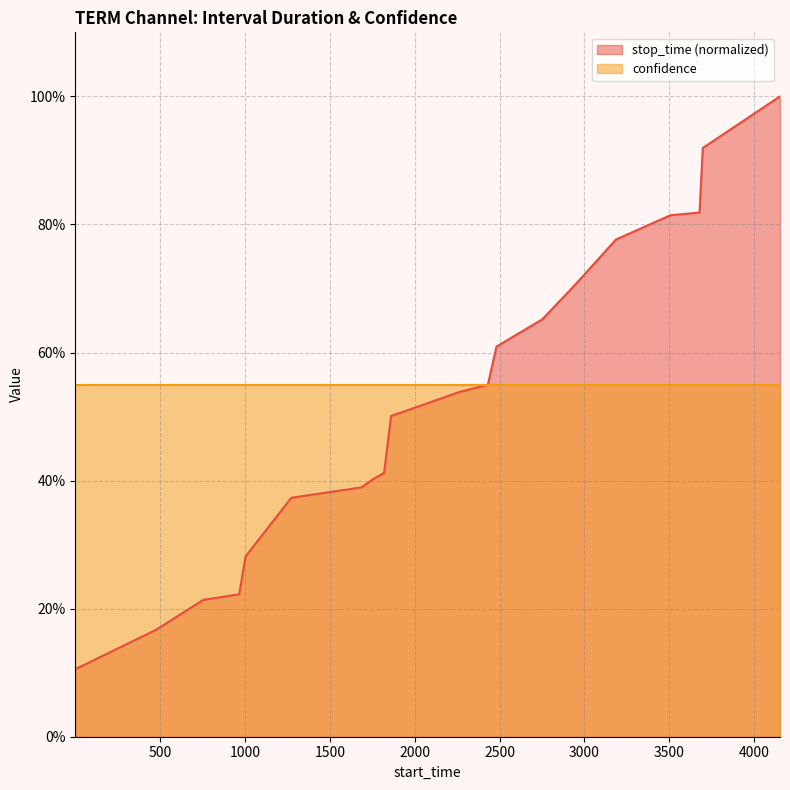

Between 3507 and 2262, which is larger?

3507